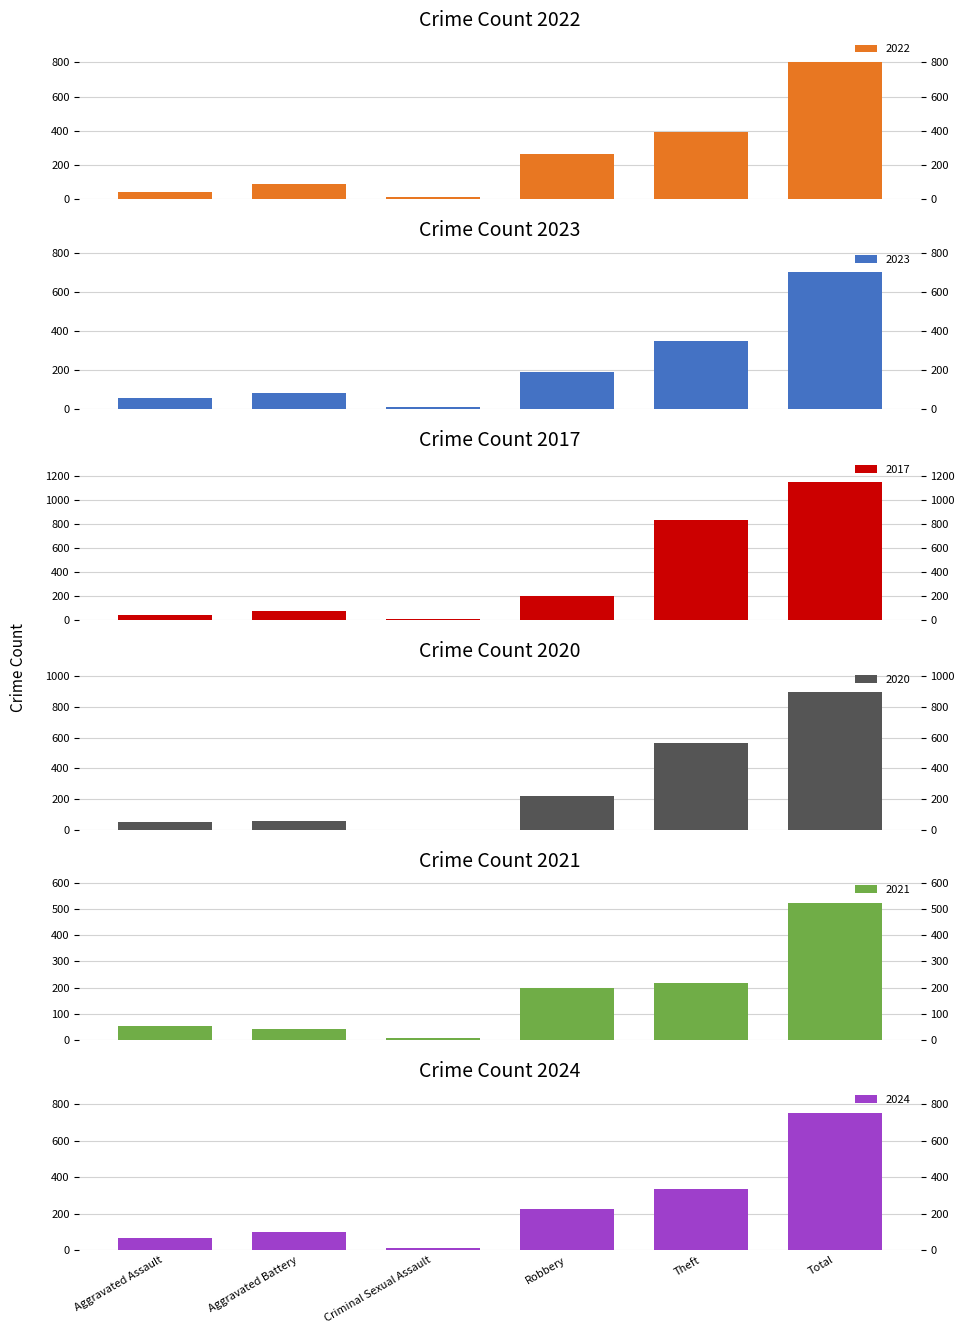

At how many categories does at least one series exceed 616?

2